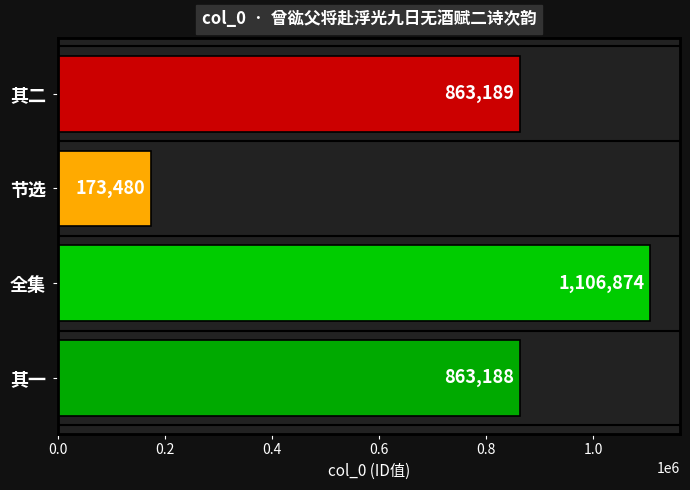

Reading bottom to top, what are all the values shown in this chart?

863188	1106874	173480	863189